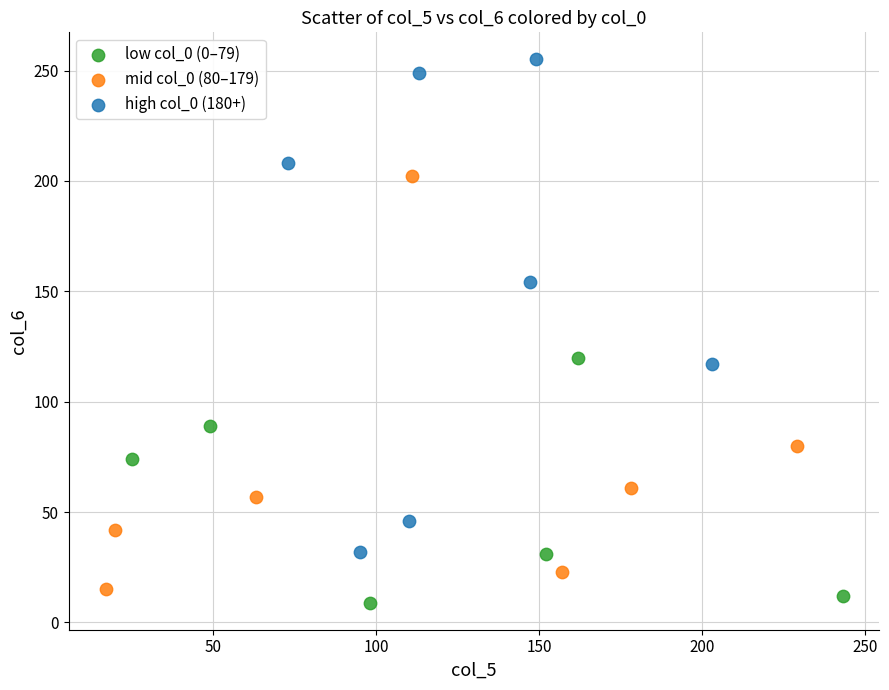

Which series has the widest spread of Y values?

high col_0 (180+)